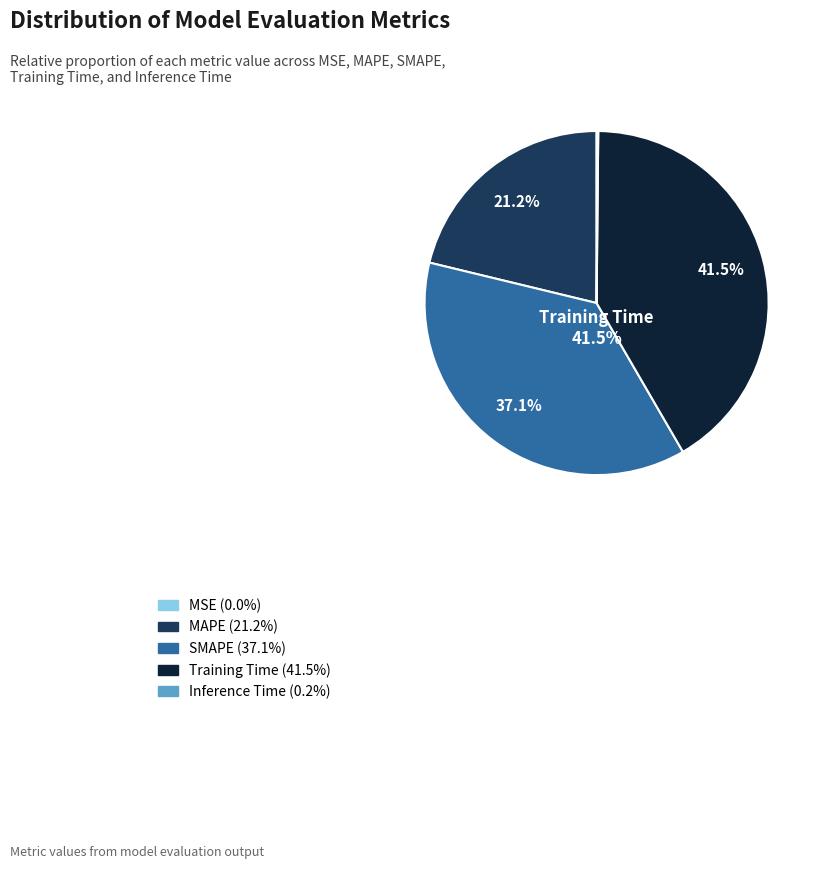

Does any single category account for the majority?

No